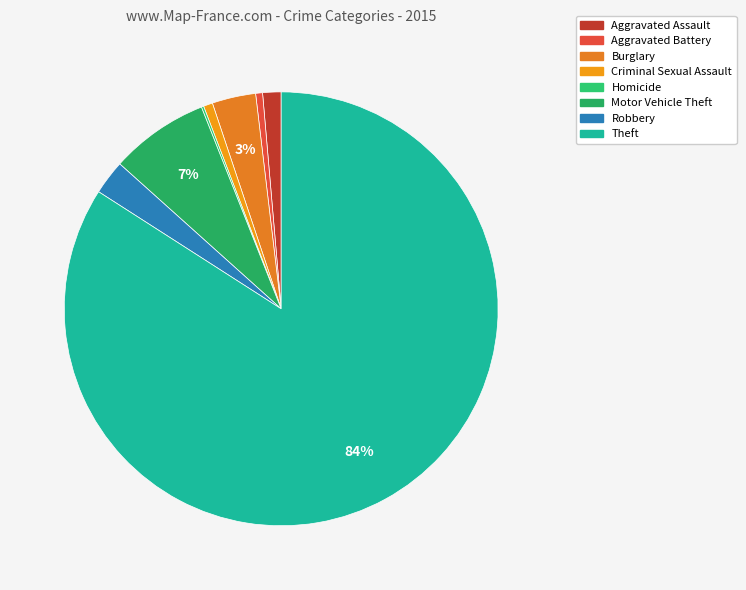

To the nearest percent, what is the difference between the largest and smallest slice percentages?

84%